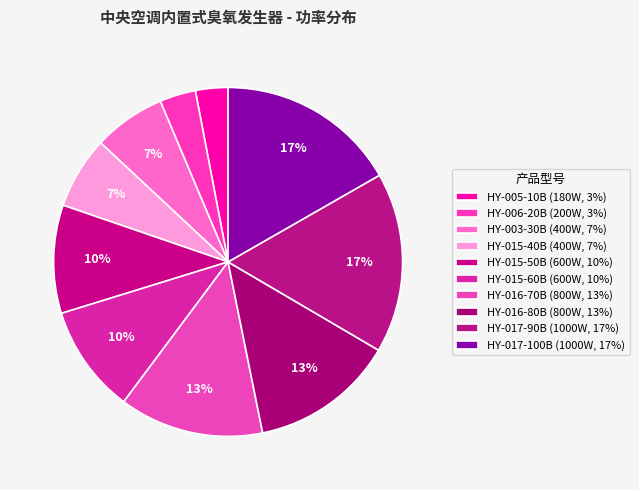

How many slices are in this pie chart?

10